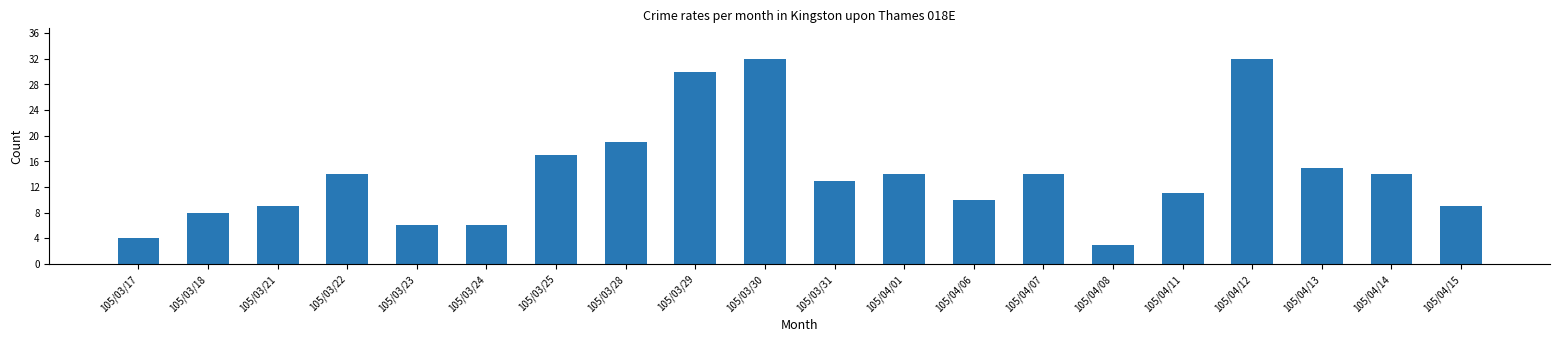

Between 105/04/07 and 105/03/21, which is larger?

105/04/07